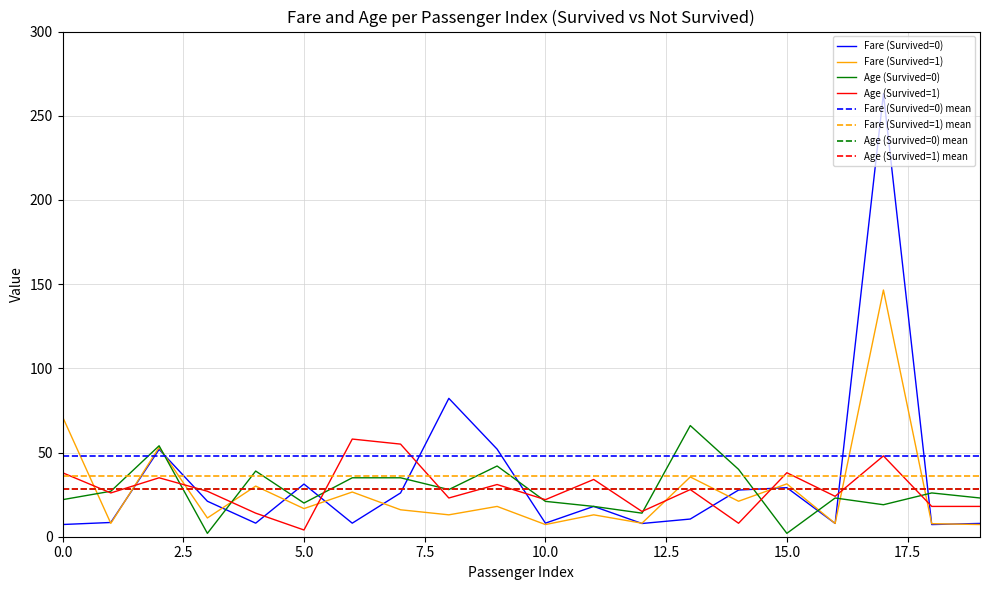

What is the highest value of the Fare (Survived=1) series?

146.5